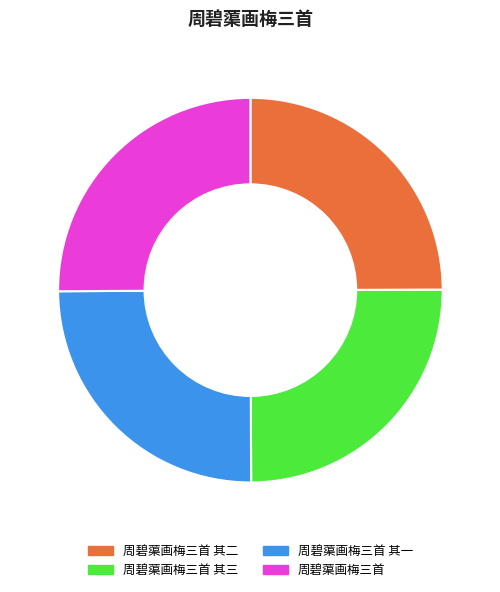

Approximately how many times larger is the value at 周碧蕖画梅三首 其一 compared to 周碧蕖画梅三首?

1.0